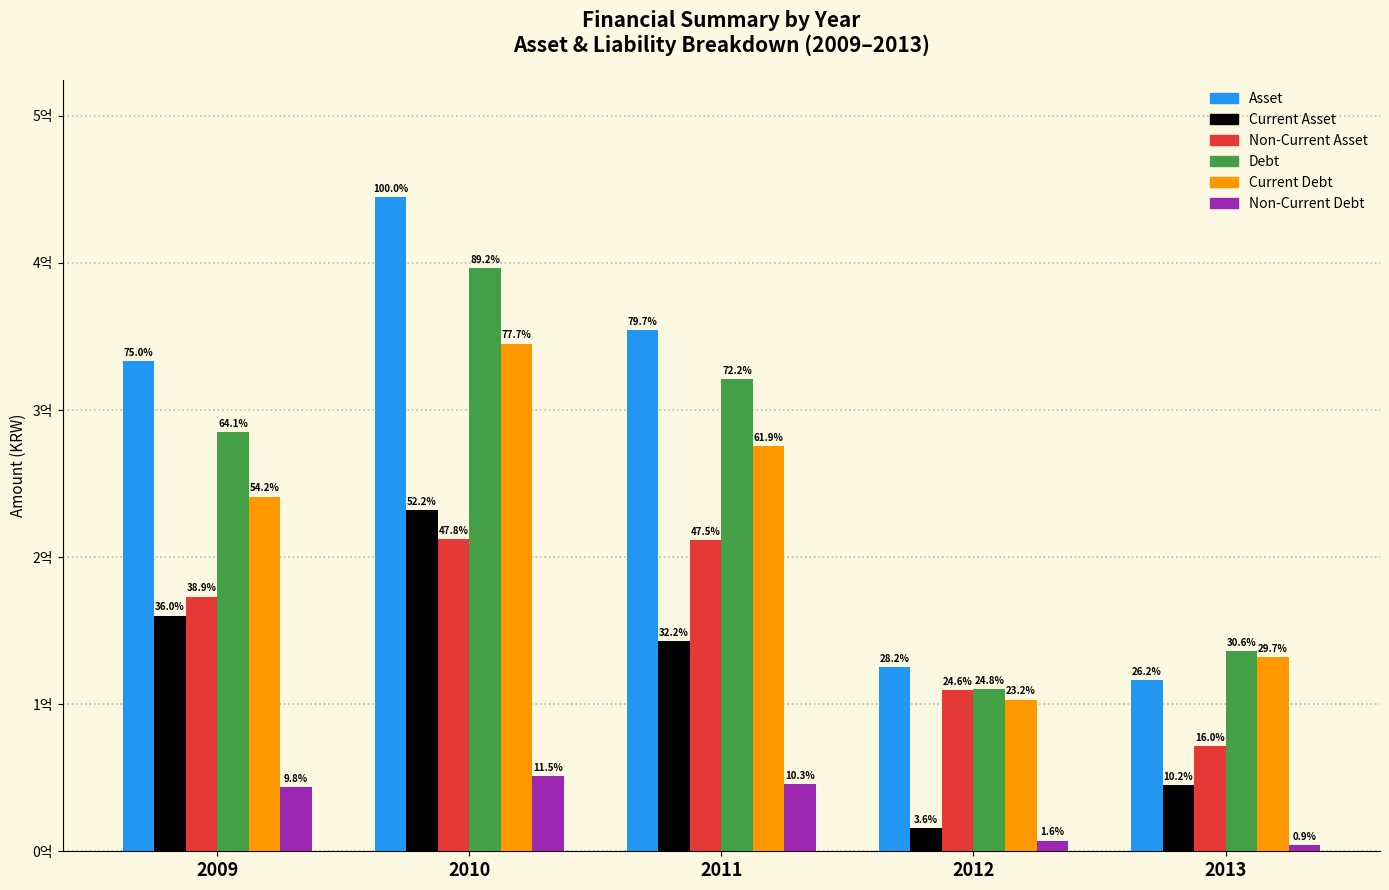

Does the chart contain any negative values?

No